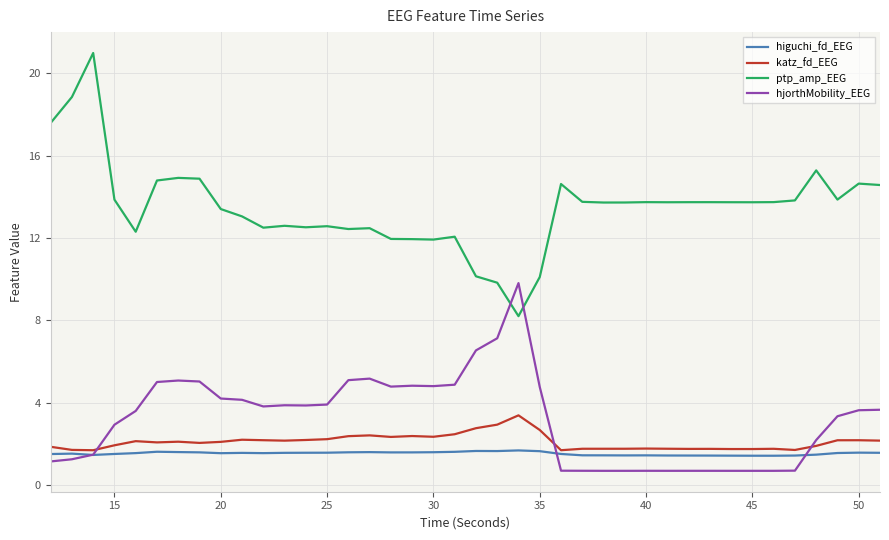

What is the lowest value of the hjorthMobility_EEG series?

0.7